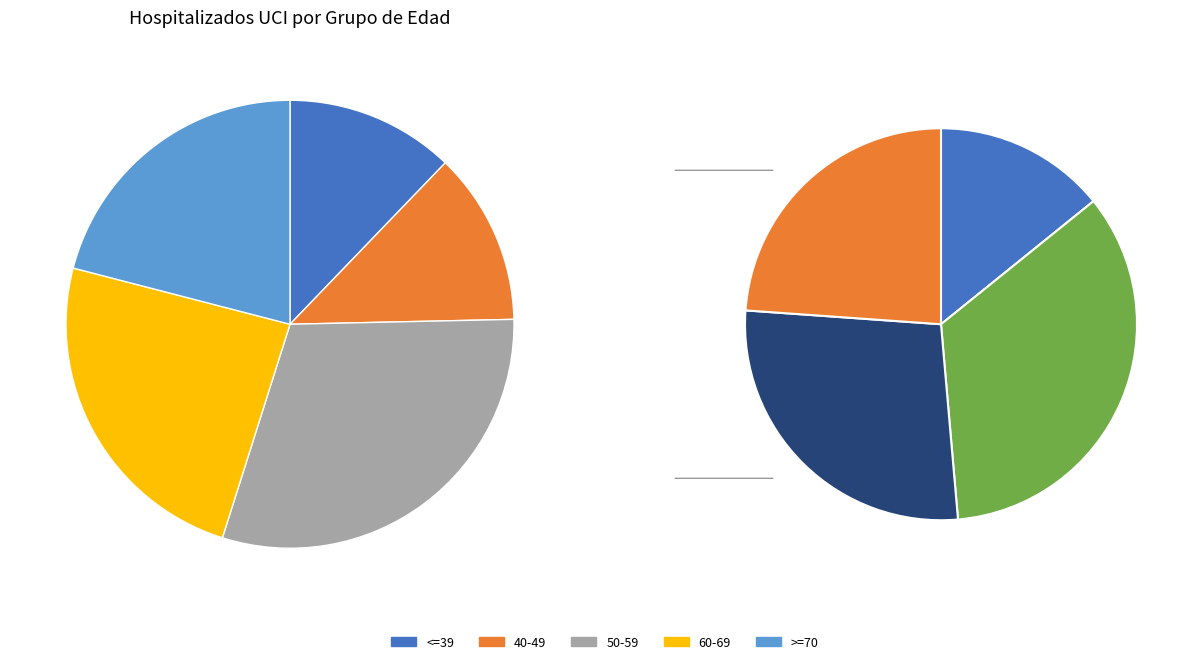

What portion of the pie excludes 40-49?

86.7%